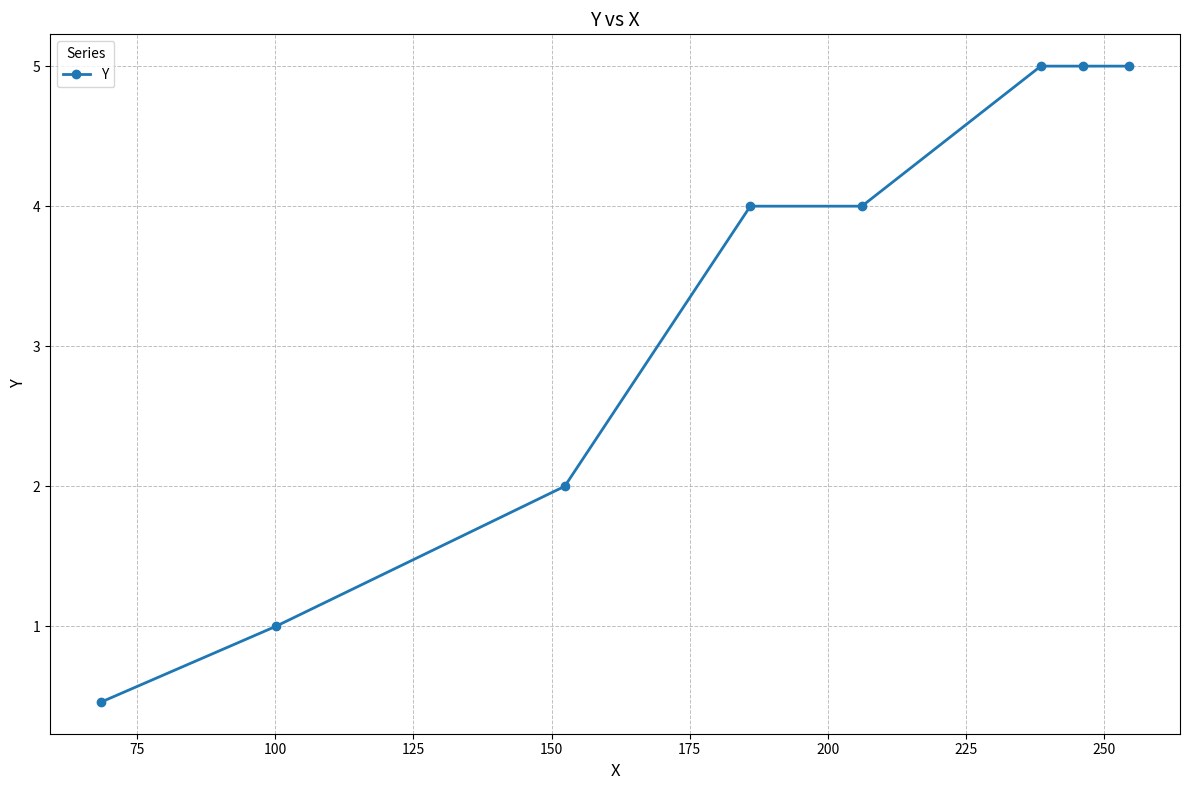

What is the smallest value displayed?

0.5